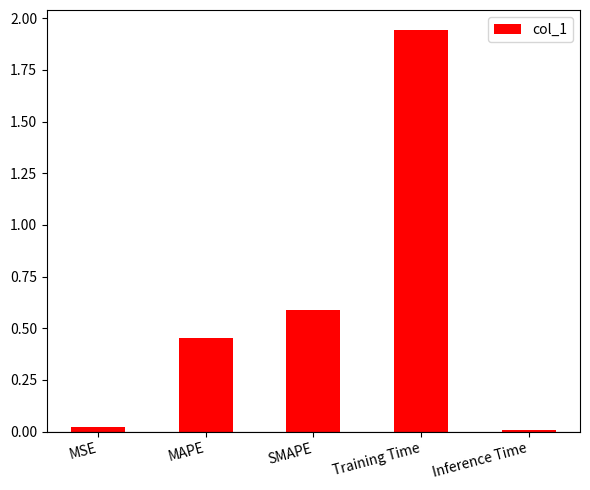

Between MAPE and Training Time, which is larger?

Training Time